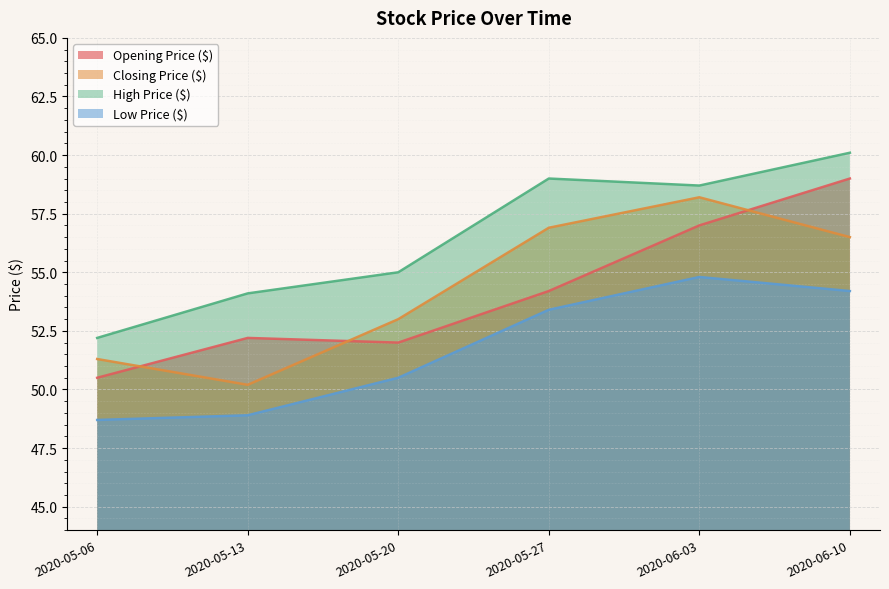

What position from the right is 2020-05-13?

5